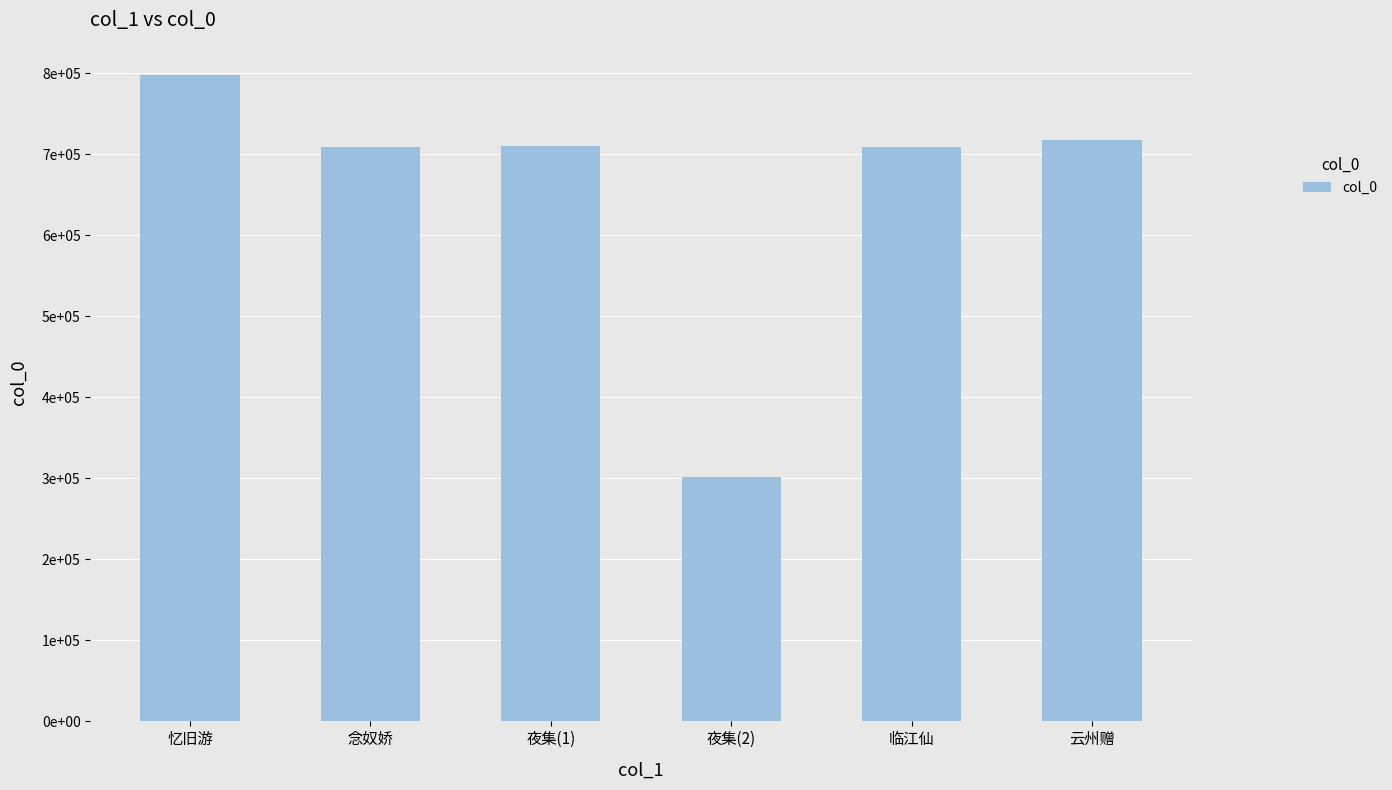

What value does the data have at 云州赠, to the nearest 10?

718260